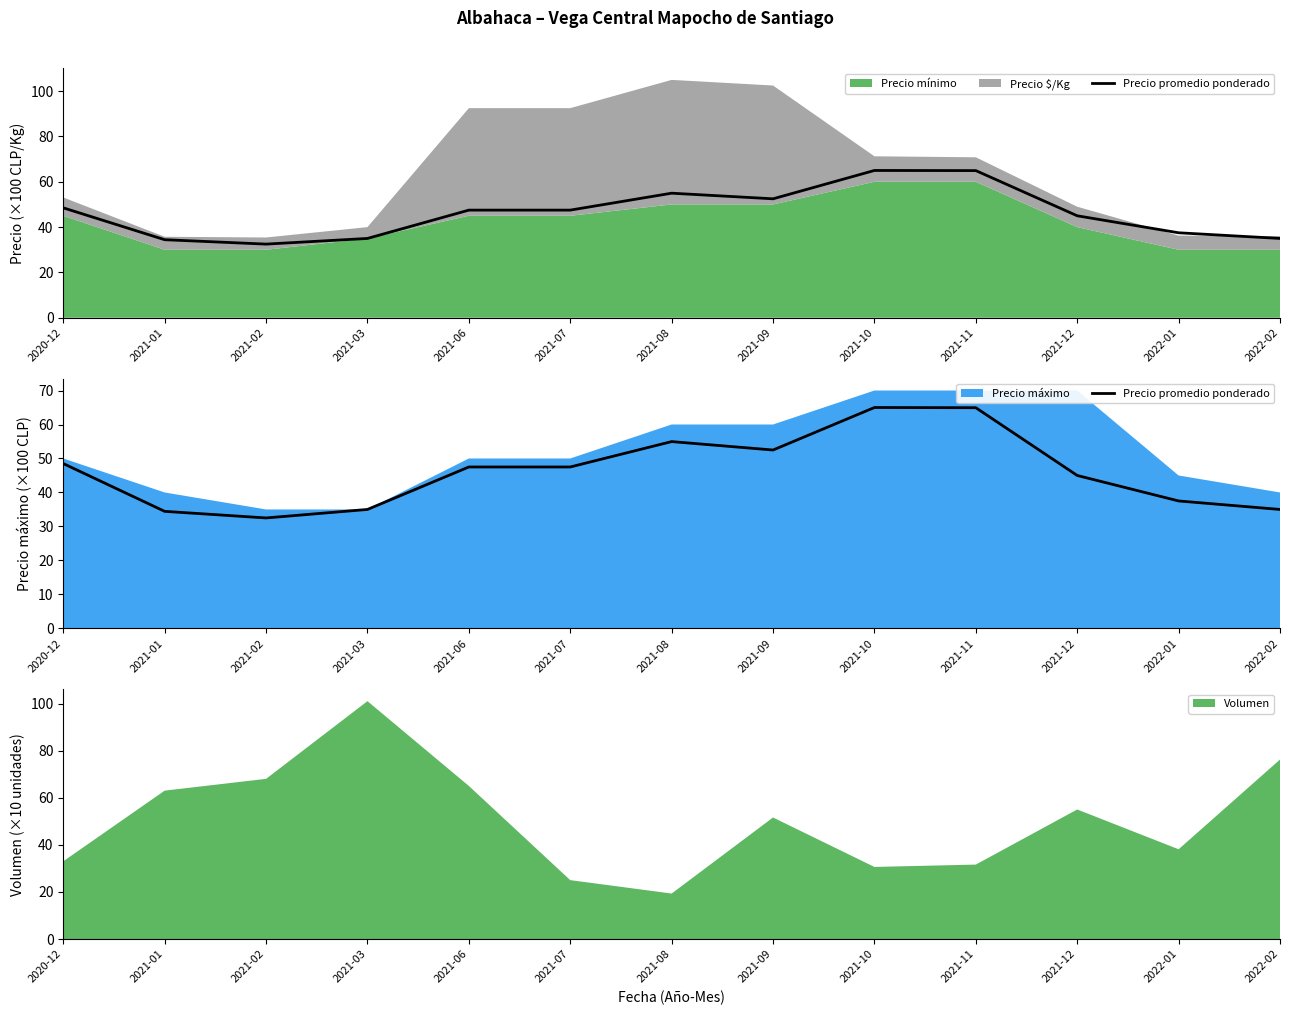

How many points are lower than both their immediate neighbors (excluding endpoints)?

2